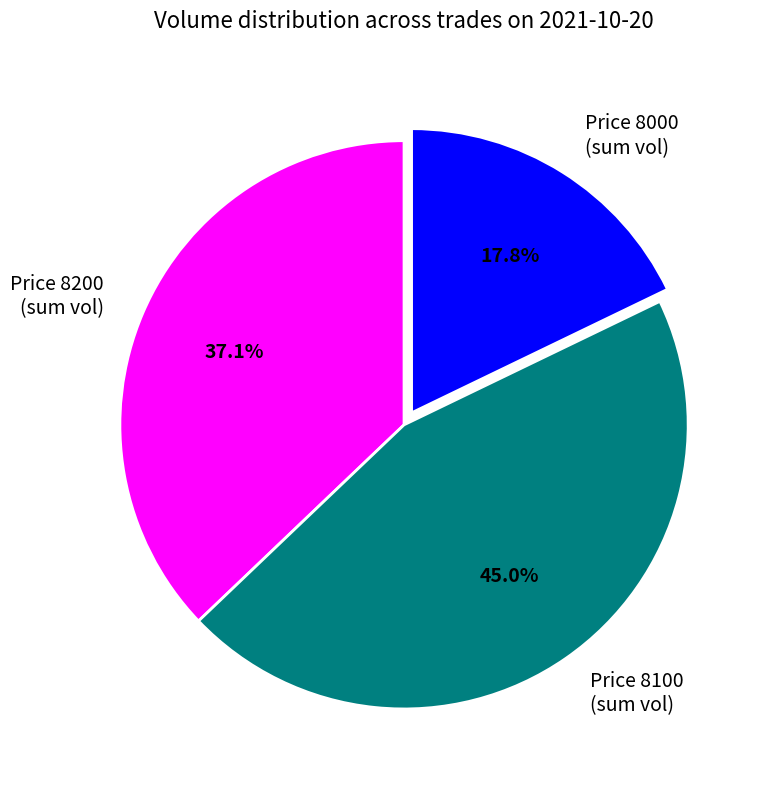

Does any single category account for the majority?

No